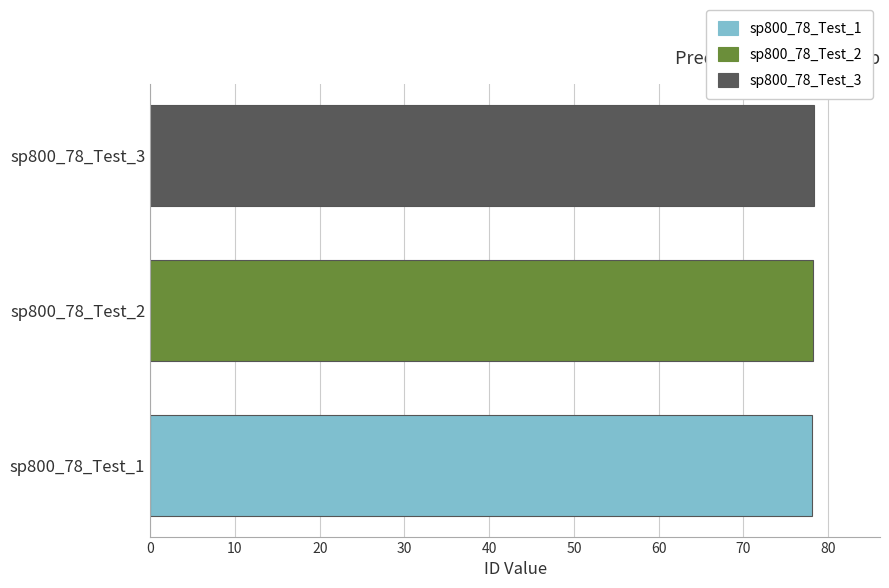

Reading left to right, what are all the values shown in this chart?

78.1	78.2	78.3